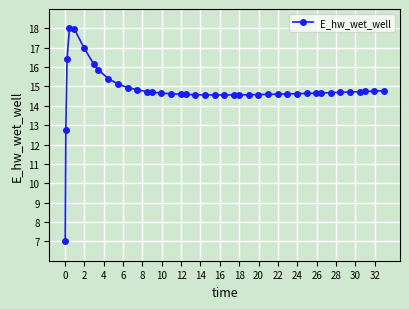

True or false: the data has more than 0 interior local peaks.

True